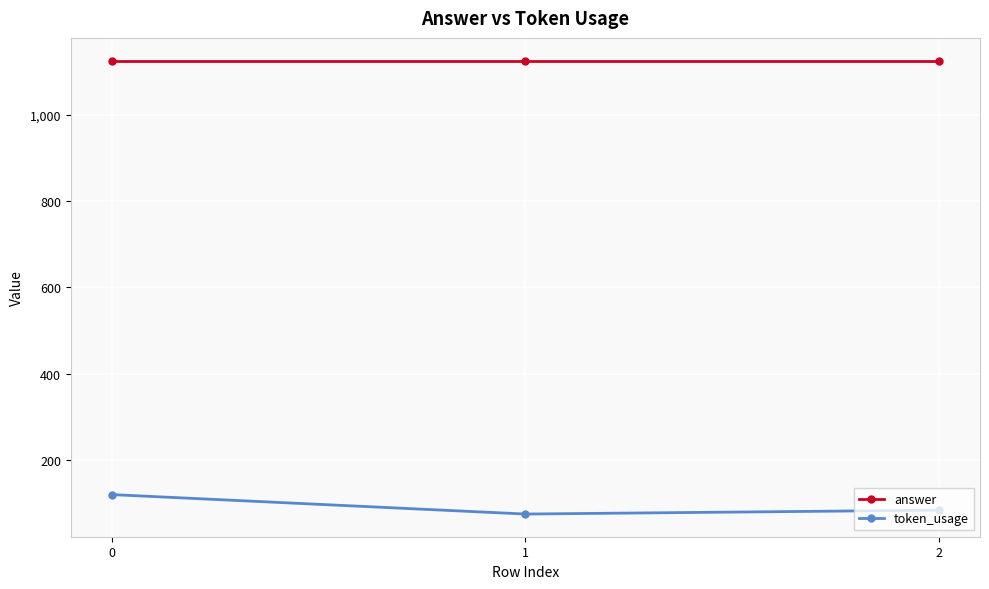

What are all the series names shown in the legend?

answer, token_usage